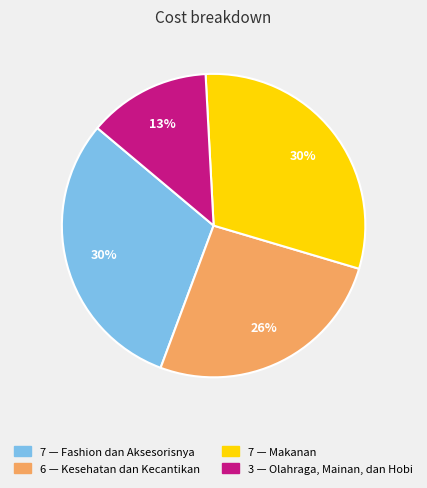

To the nearest percent, what is the difference between the largest and smallest slice percentages?

17%